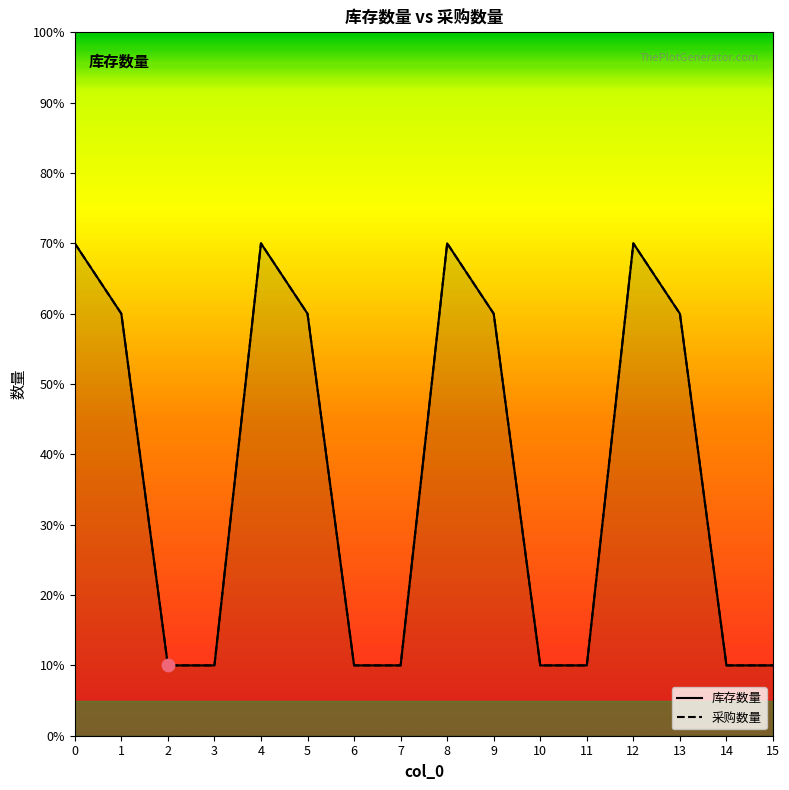

At how many categories does at least one series exceed 13?

4